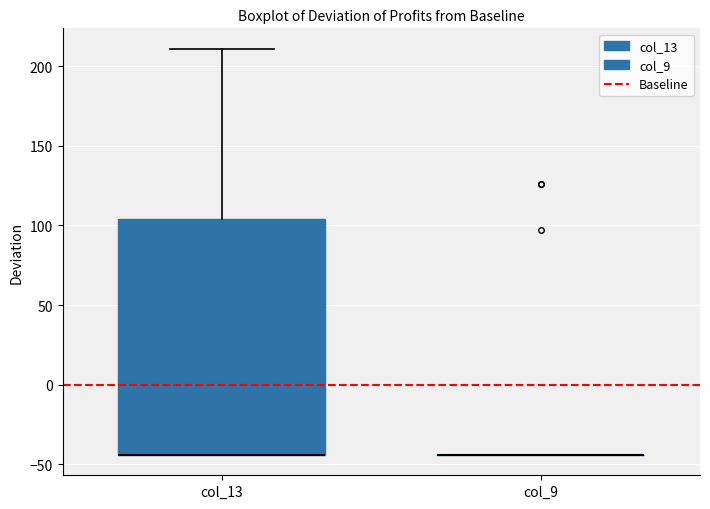

Which box is the tallest, from its lower edge to its upper edge?

col_13